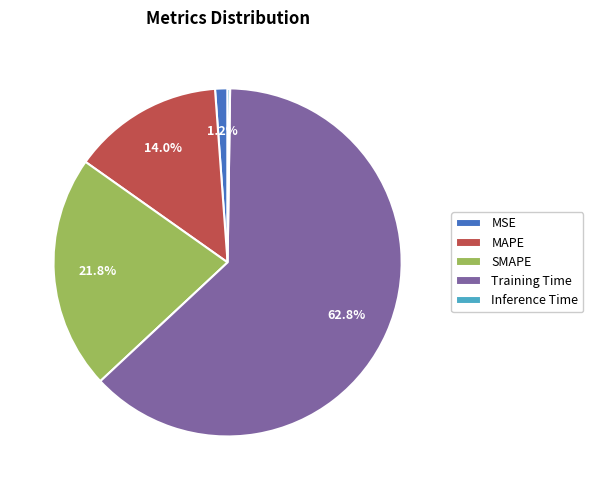

What portion of the pie excludes MSE?

98.8%